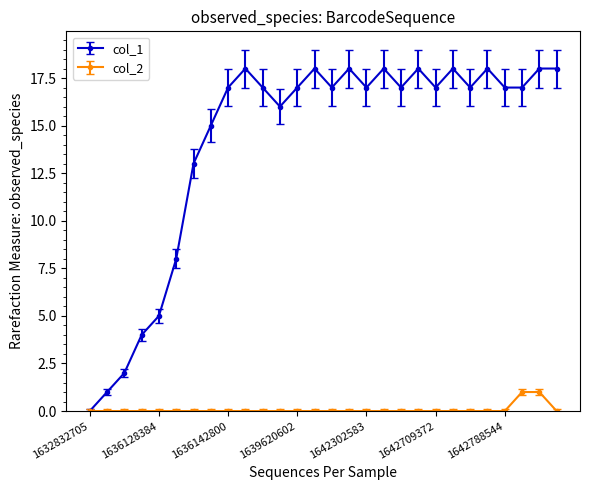

At how many categories does at least one series exceed 9?

22